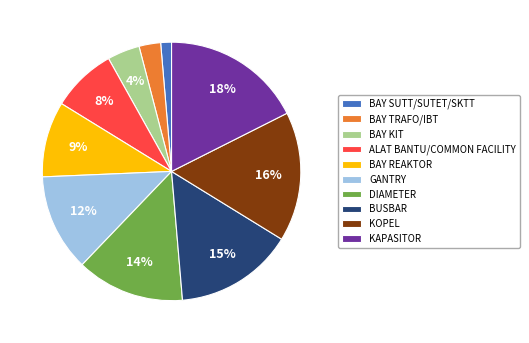

Count the number of slices in the pie.

10